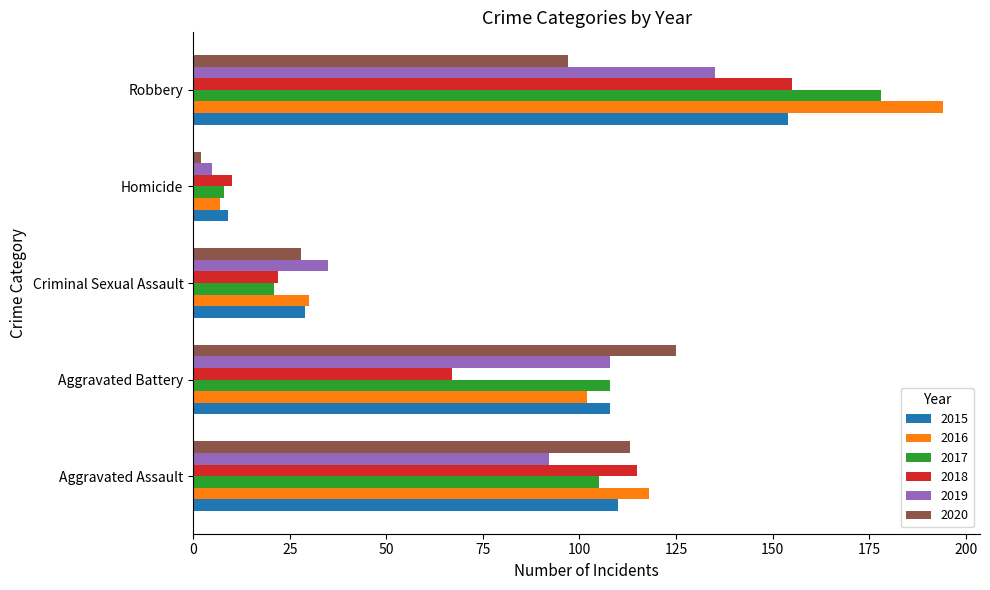

True or false: 2017 has a value of 8 at Homicide.

True